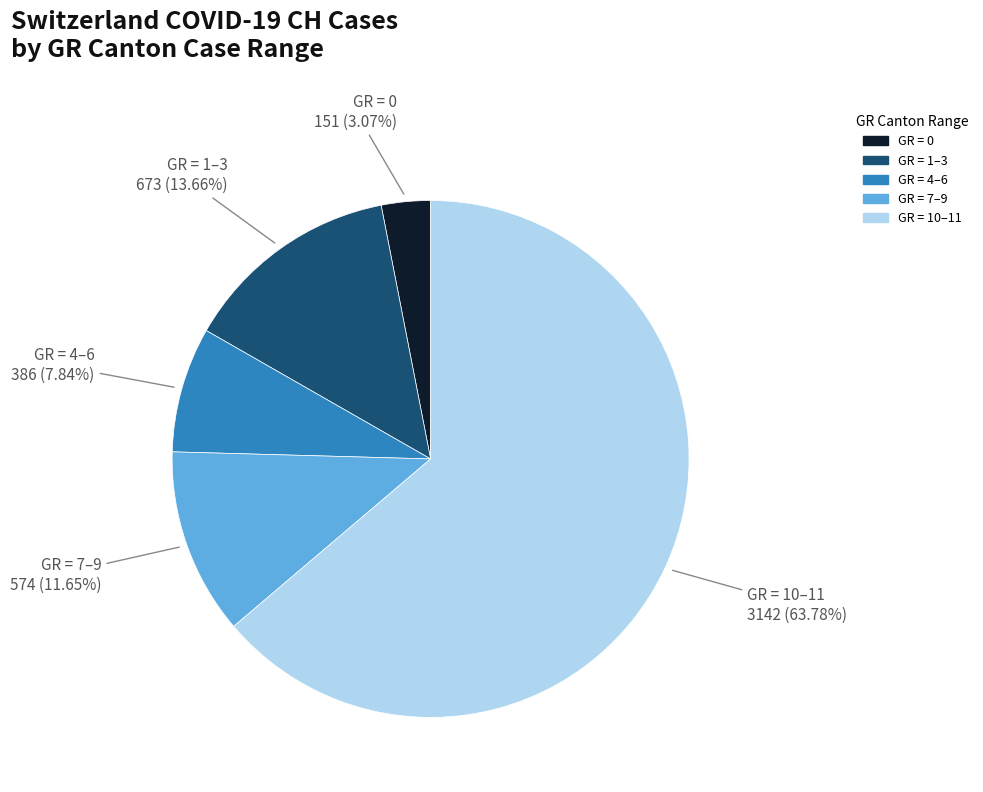

Is there any slice that represents more than half of the pie?

Yes